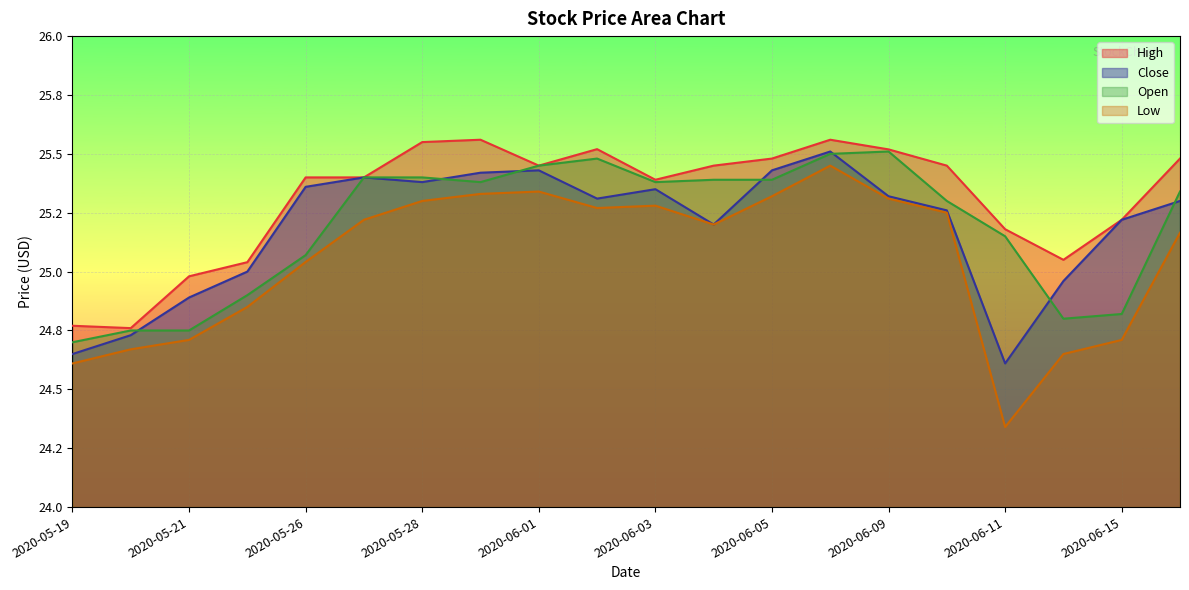

How many categories are shown in the chart?

20